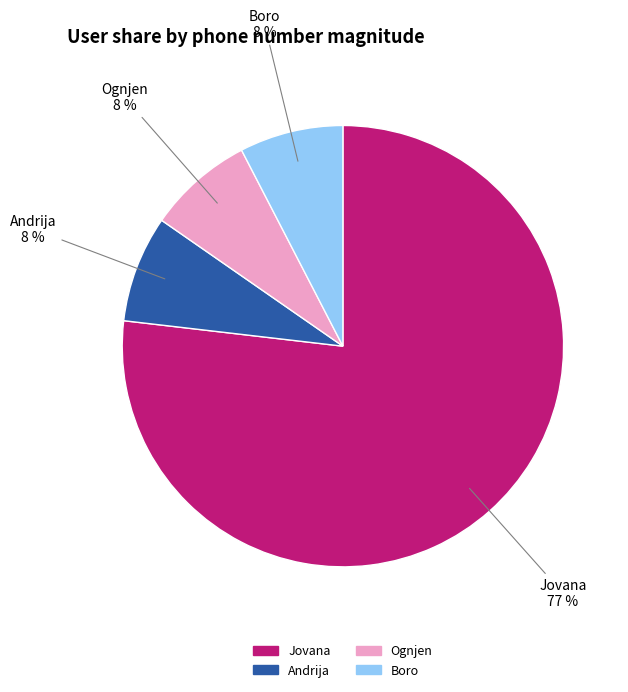

Which category has the biggest portion of the pie?

Jovana